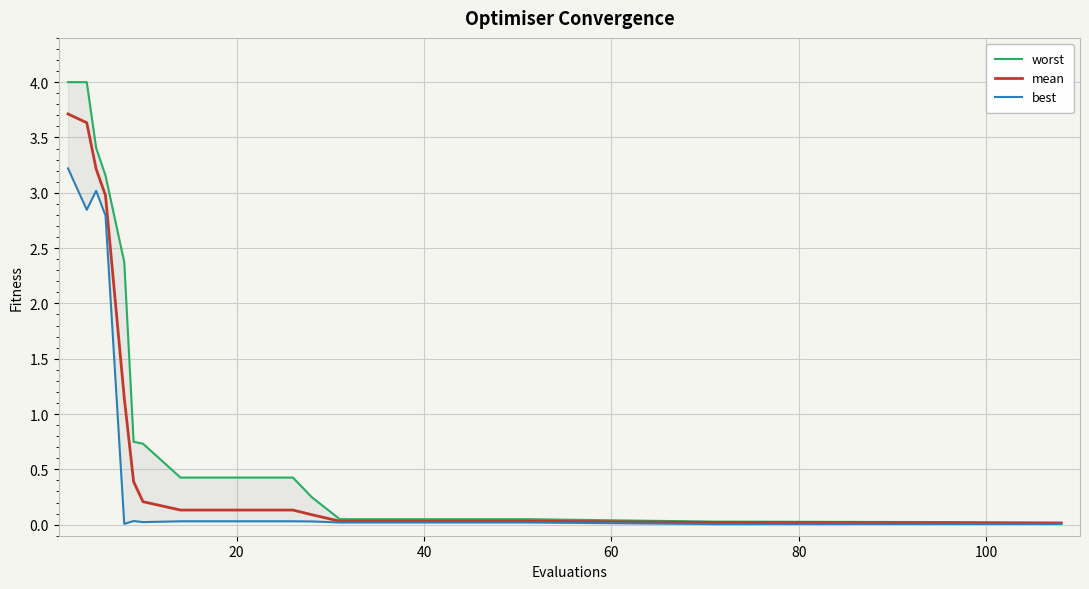

Which series has the largest total across all categories?

worst